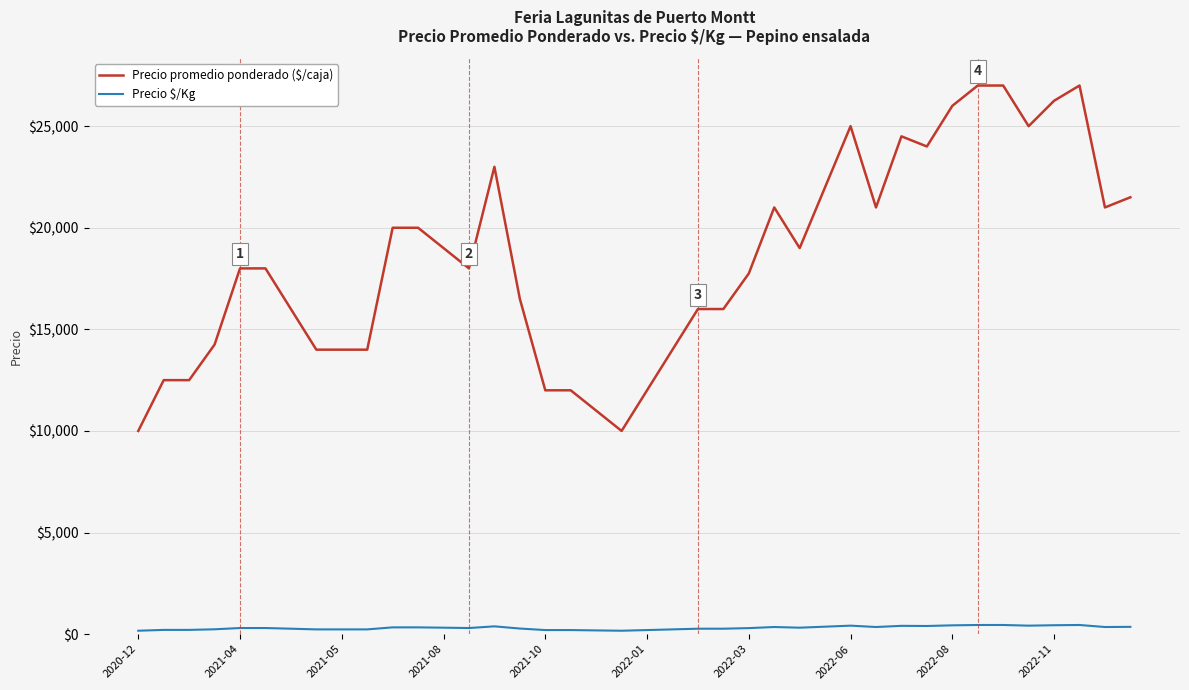

Which series has the largest range (max minus min)?

Precio promedio ponderado ($/caja)